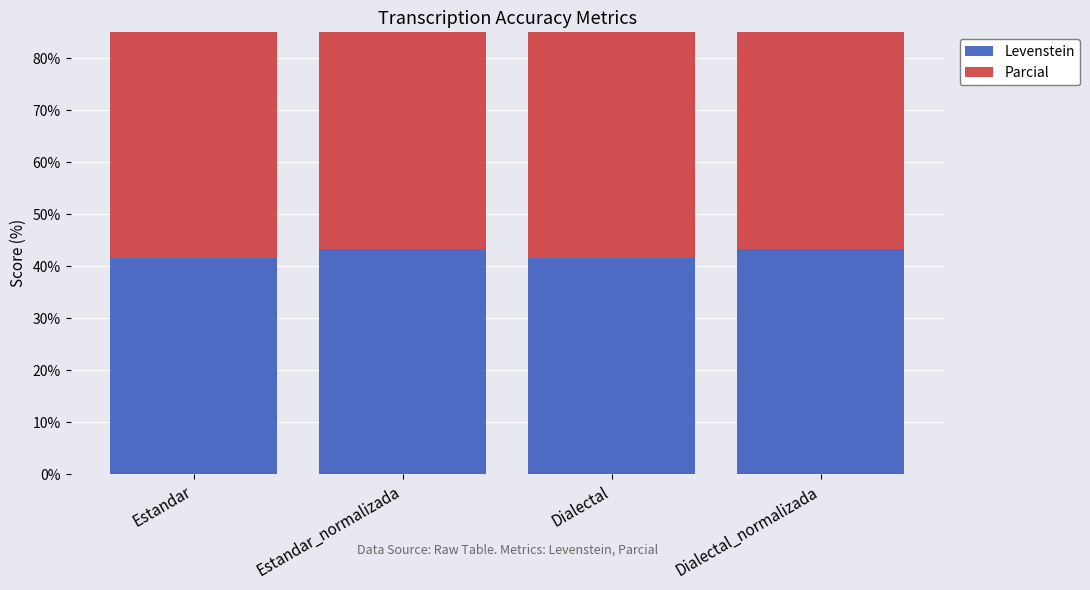

How many data points in Levenstein are less than 43?

2